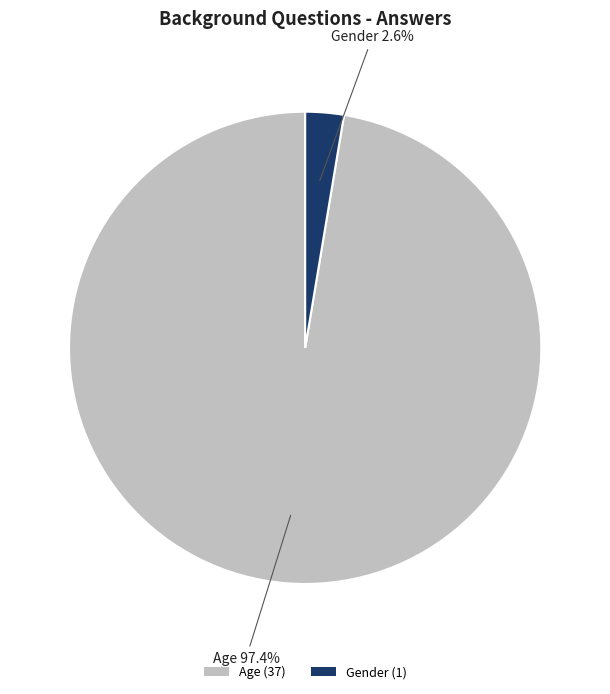

Rank the categories by value from lowest to highest.

Gender, Age